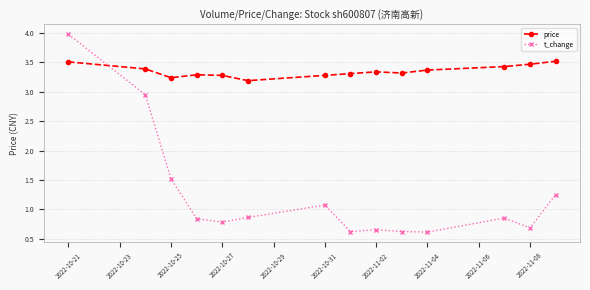

Rank the series by their maximum value, from lowest to highest.

price, t_change